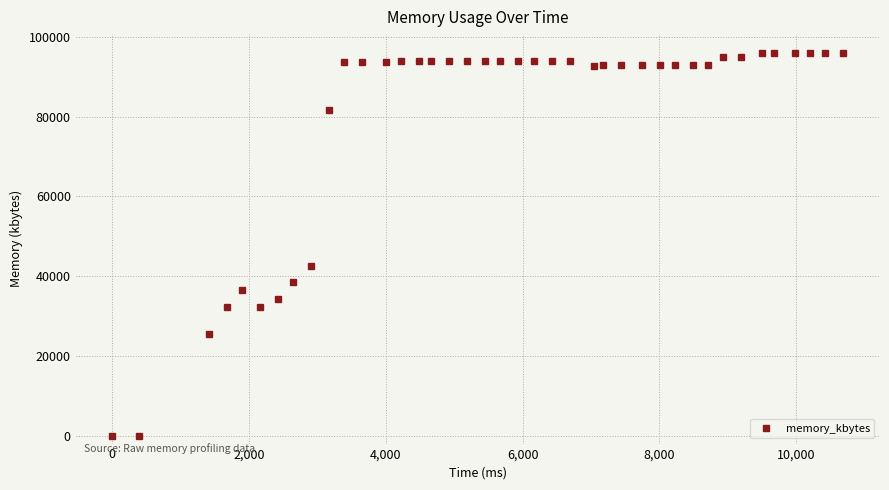

What is the difference between the maximum and minimum values?

95872